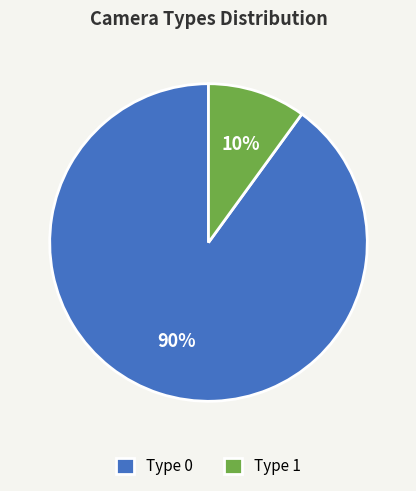

Do Type 0 and Type 1 together represent more than half of the pie?

Yes